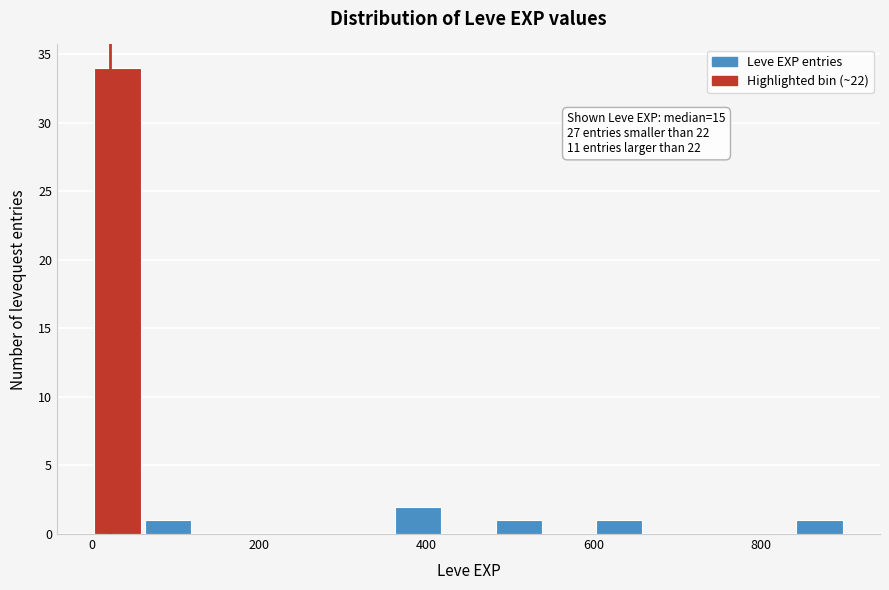

Around what value on the x-axis is the tallest bar? Give the approximate position of its centre, as read against the axis.

40